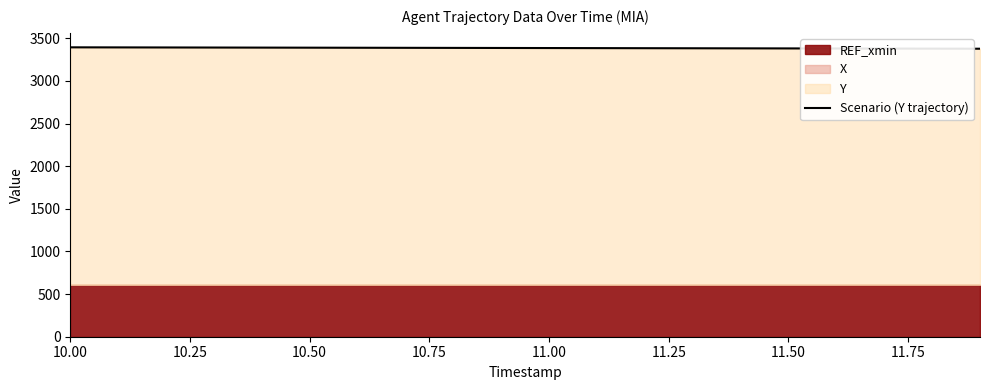

Where does the data first go above 3387?

10.00